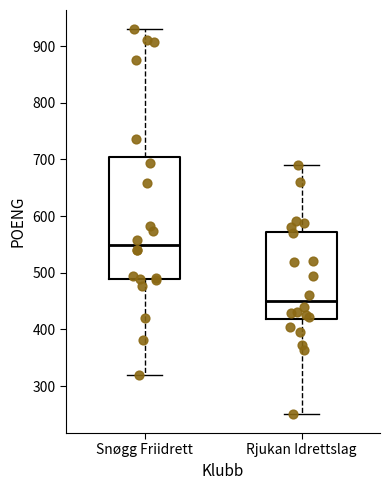

Where does the median line of the box for Rjukan Idrettslag sit on the y-axis? The values are not printed on the chart, so give them approximately, as read against the axis.

450